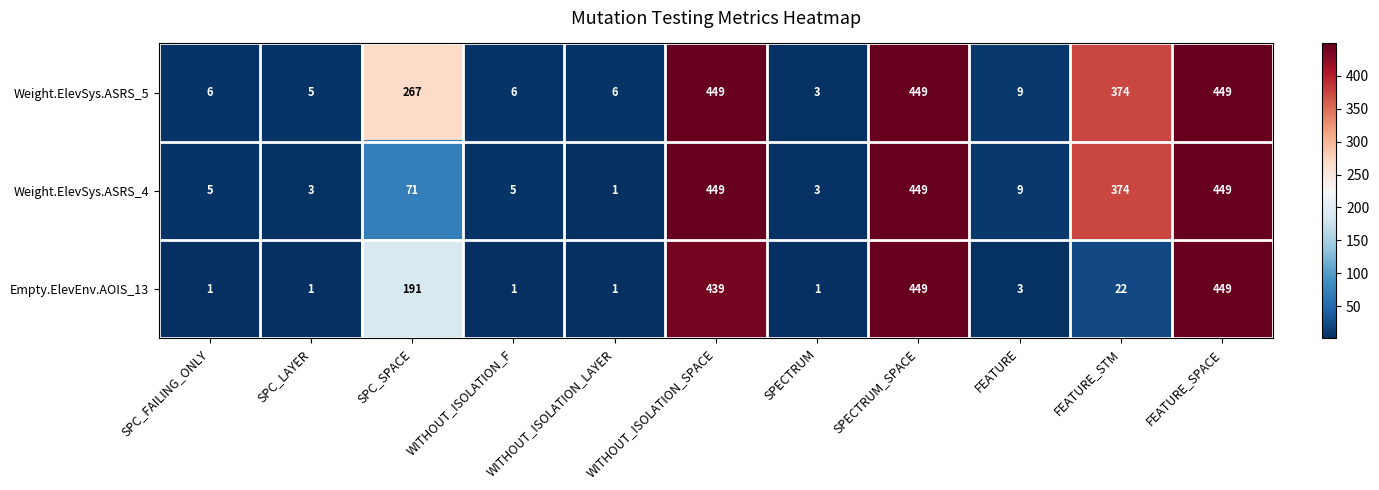

Which category has the lowest value in the Weight.ElevSys.ASRS_4 series?

WITHOUT_ISOLATION_LAYER